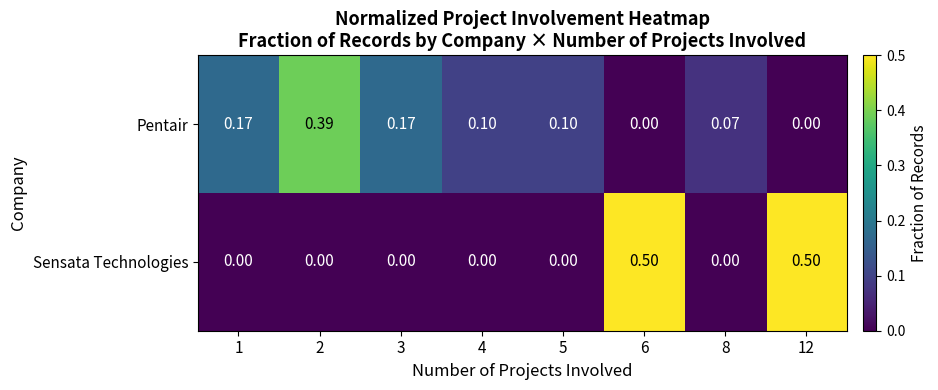

Is the value of Sensata Technologies at 5 greater than the value of Pentair at 3?

No